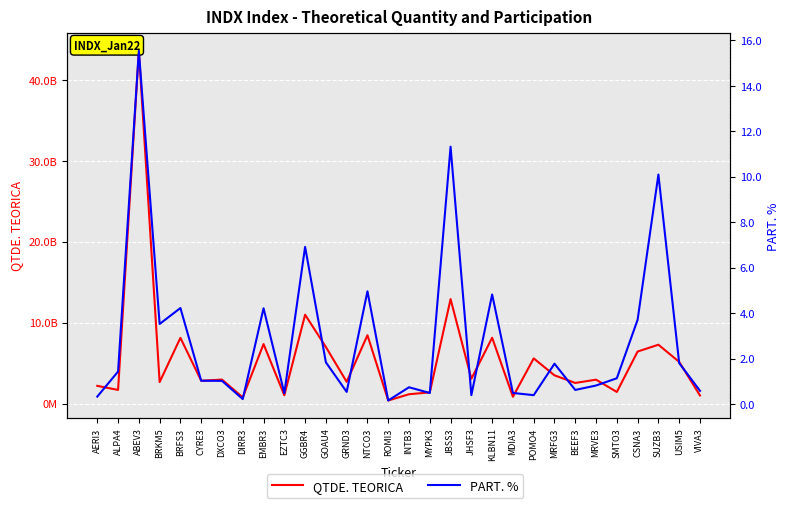

True or false: PART. % has more than 1 interior local peaks.

True